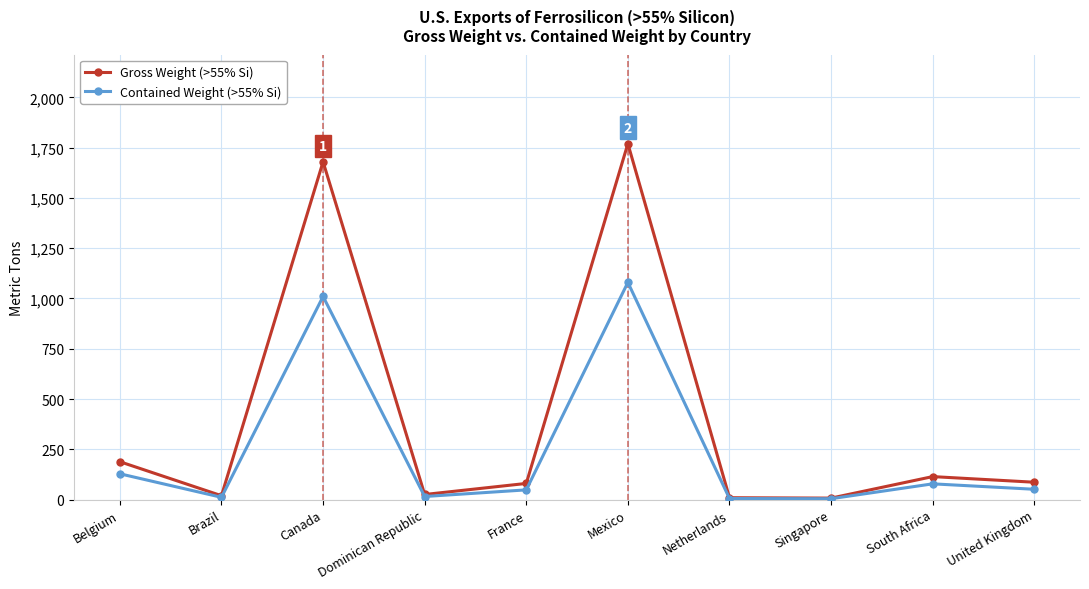

The value of Gross Weight (>55% Si) at Singapore is 7. True or false?

True